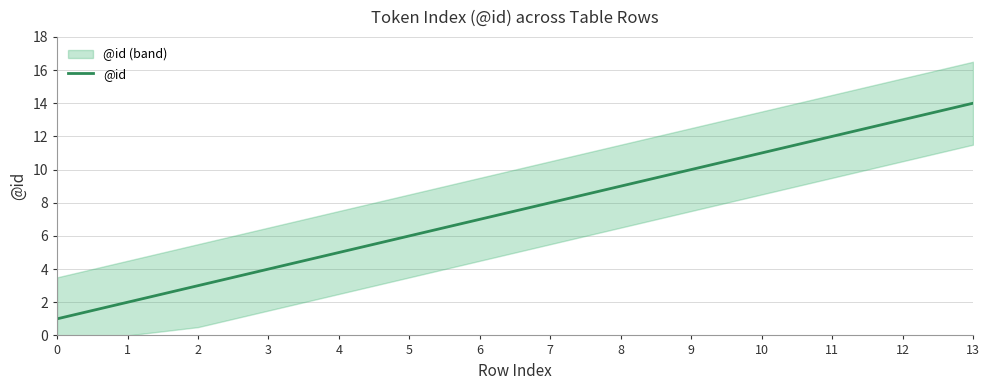

Rank the categories by value from highest to lowest.

13, 12, 11, 10, 9, 8, 7, 6, 5, 4, 3, 2, 1, 0